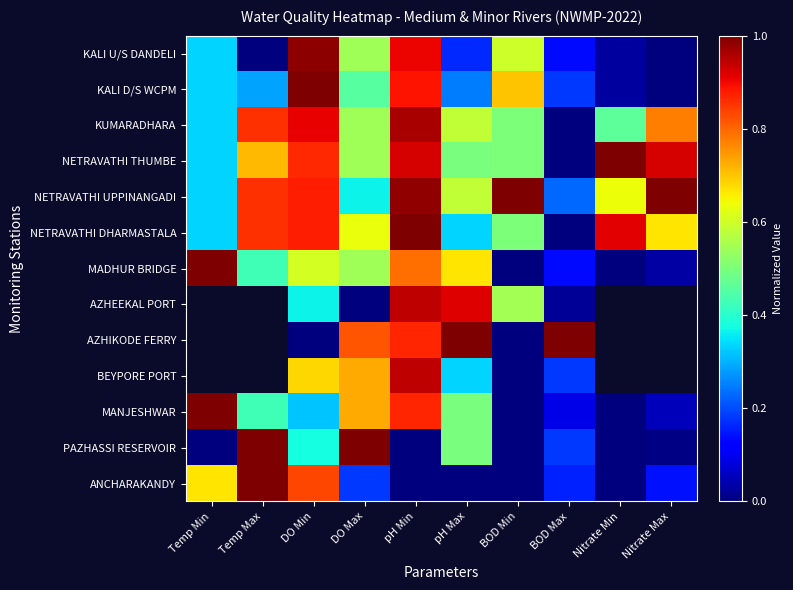

What is the total value across all series at BOD Max?

2.3